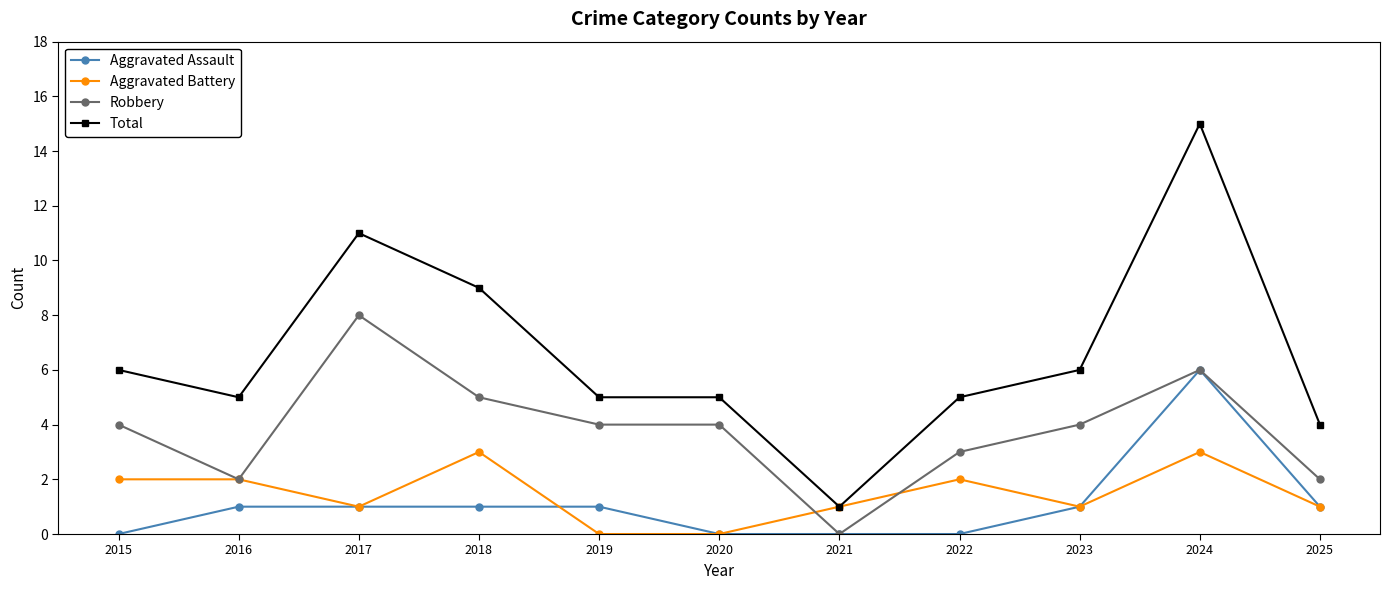

What is the difference between the second highest and minimum values in the Aggravated Assault series?

1